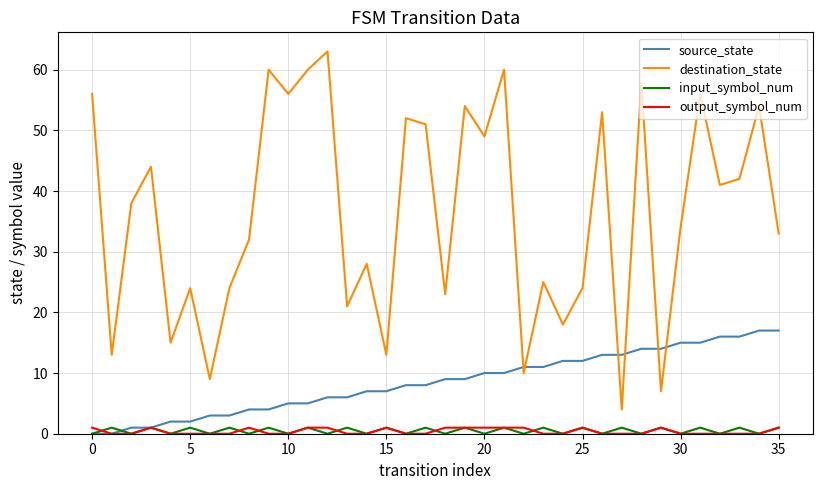

True or false: destination_state and output_symbol_num cross at least once.

False